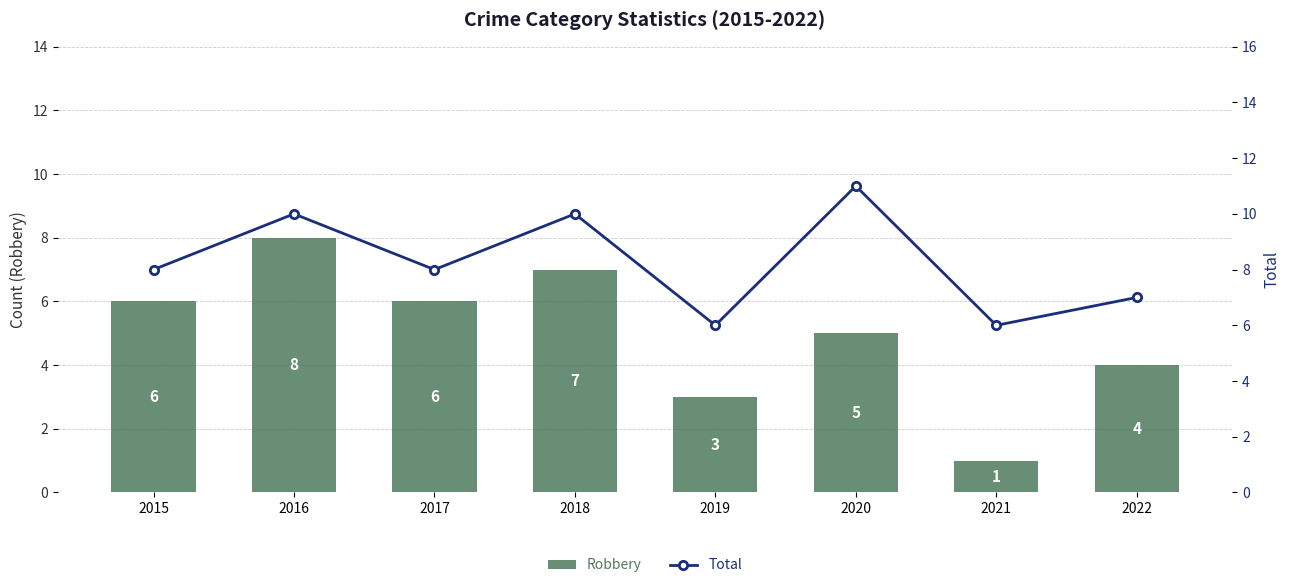

Which category has the lowest value in the Robbery series?

2021